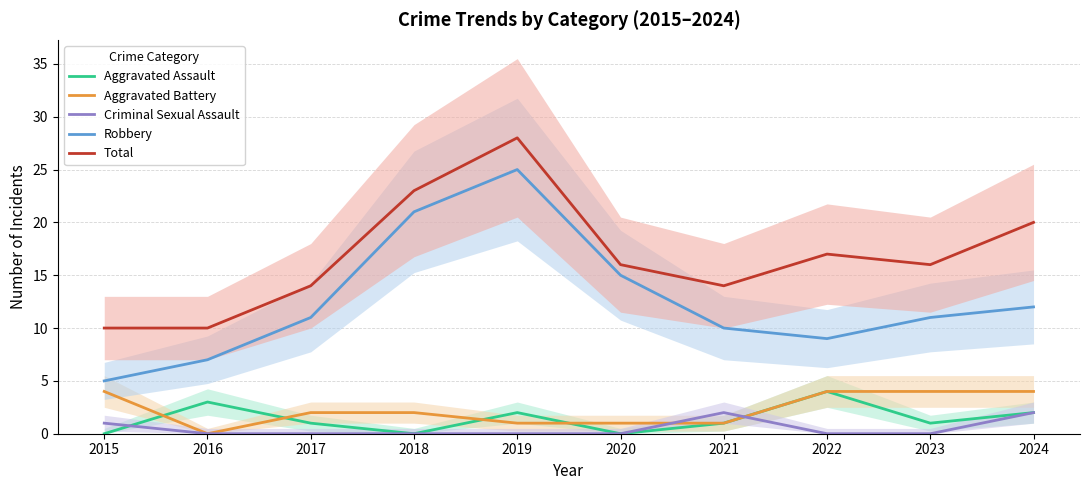

At which label is Aggravated Battery closest to 2?

2017